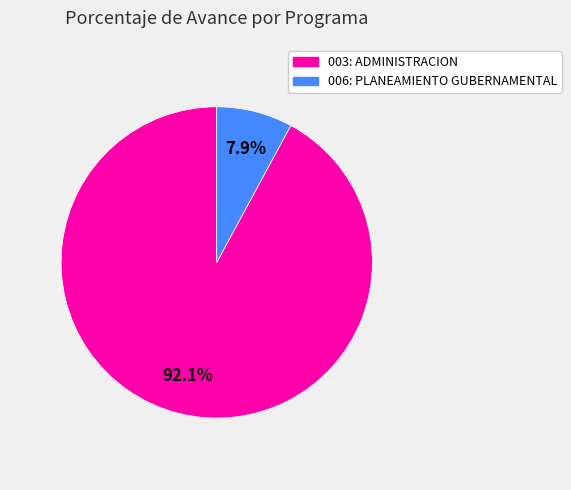

What is the ratio of the value at 003: ADMINISTRACION to the value at 006: PLANEAMIENTO GUBERNAMENTAL?

11.7